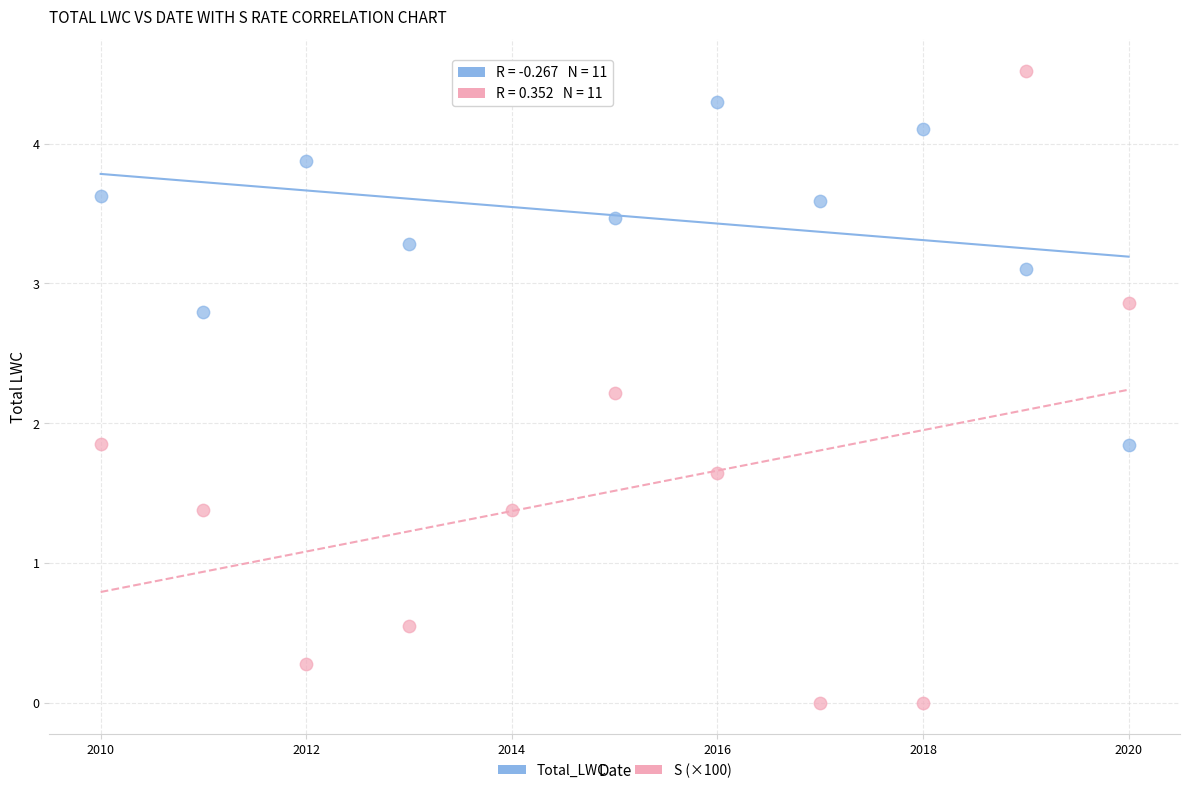

Which series contains the lowest Y value?

S (×100)